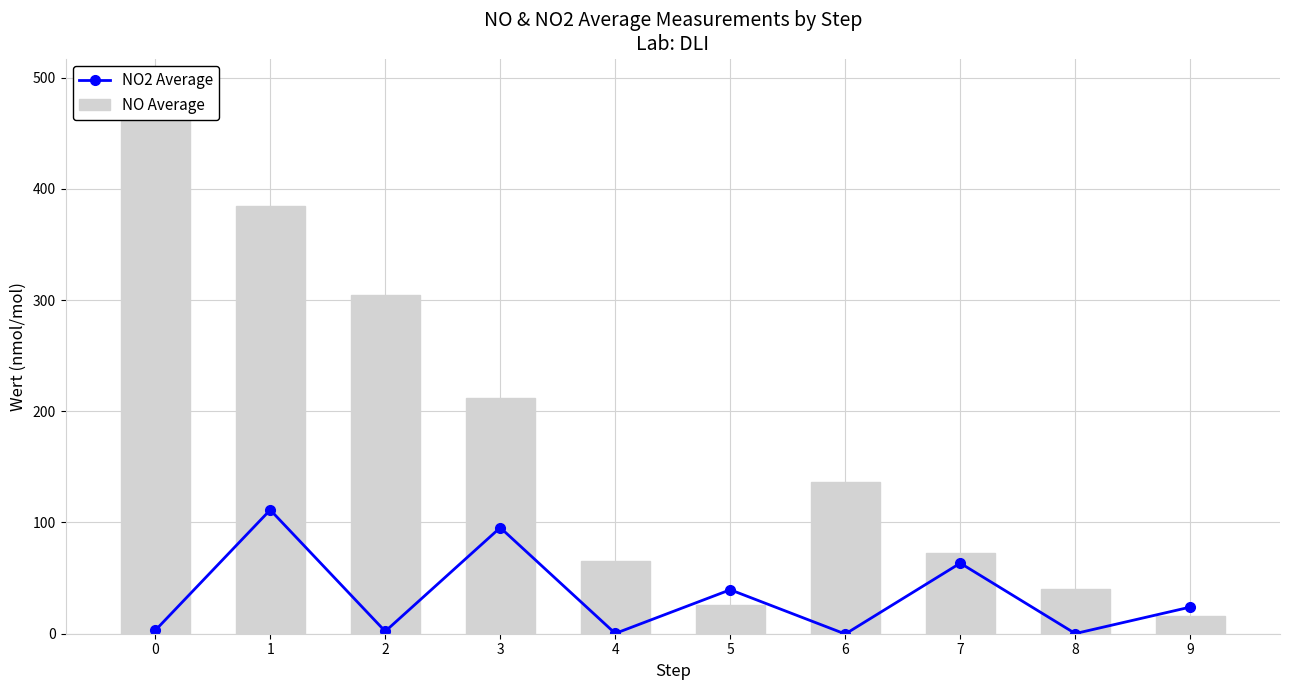

At which label does NO2 Average first exceed 23?

1